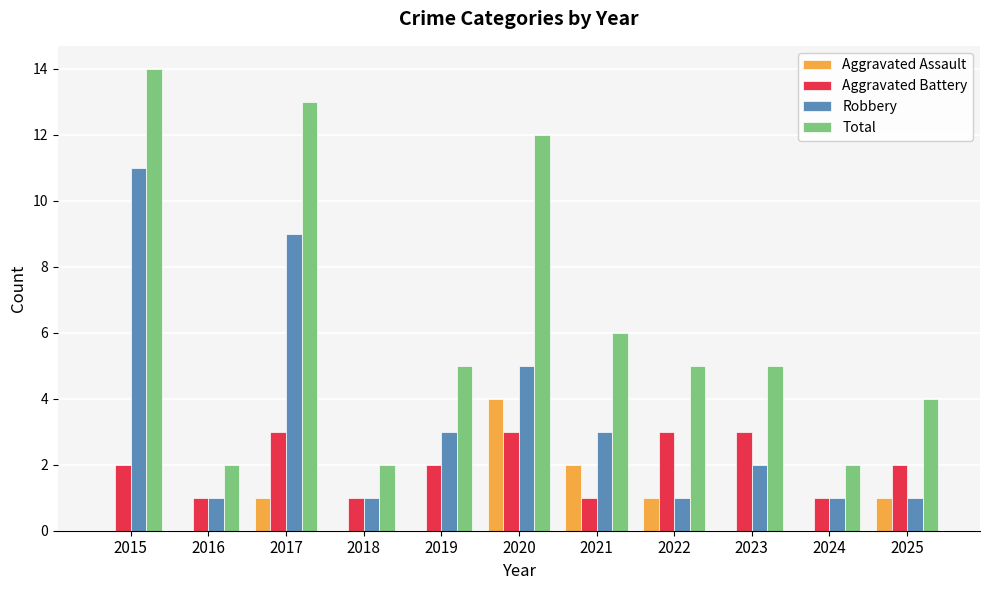

What is the spread (max minus min) of values at 2018?

2